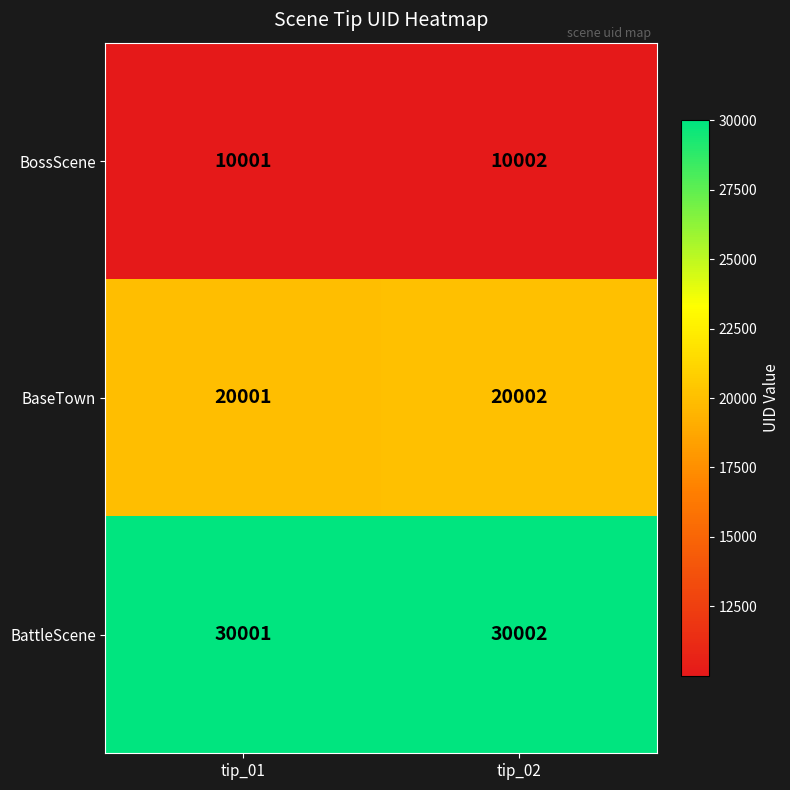

Reading right to left, transcribe all the data shown in this chart.

BossScene: tip_02=10002	tip_01=10001
BaseTown: tip_02=20002	tip_01=20001
BattleScene: tip_02=30002	tip_01=30001